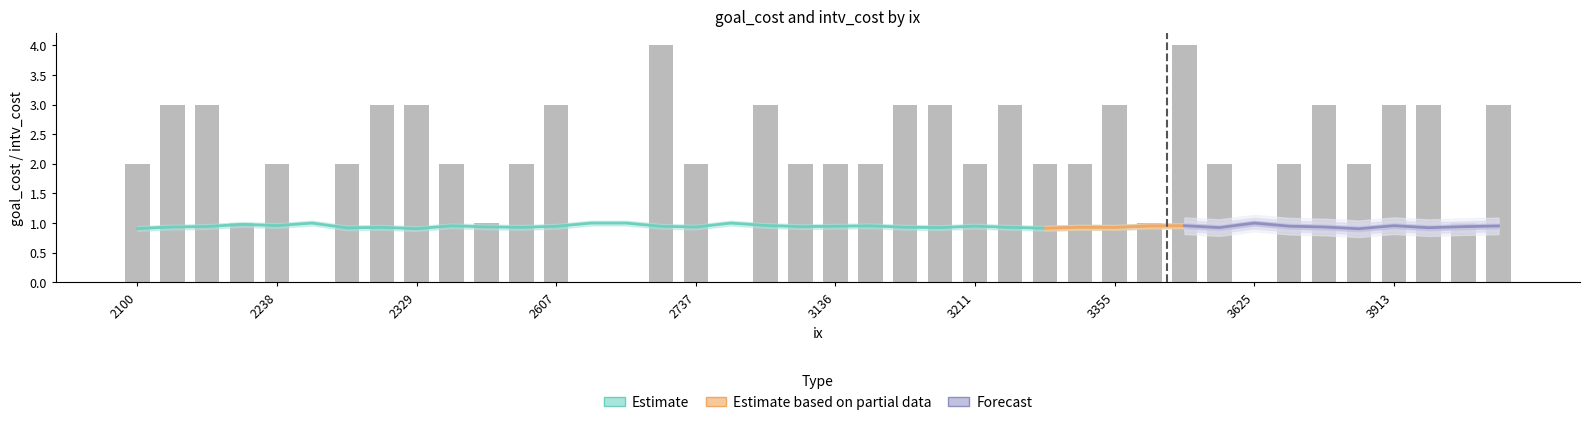

The goal_cost series shows 0.9 at 3585. True or false?

True